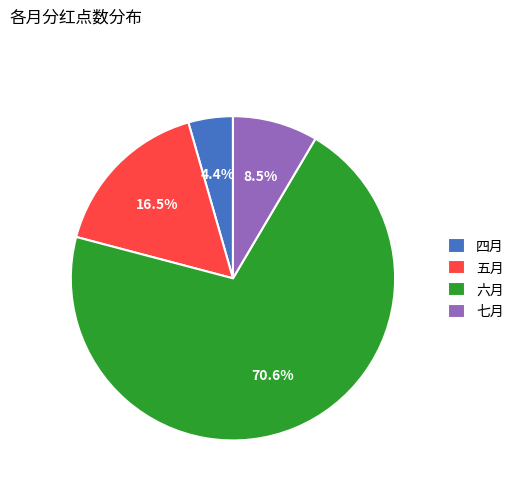

How much of the chart is everything except 四月?

95.6%